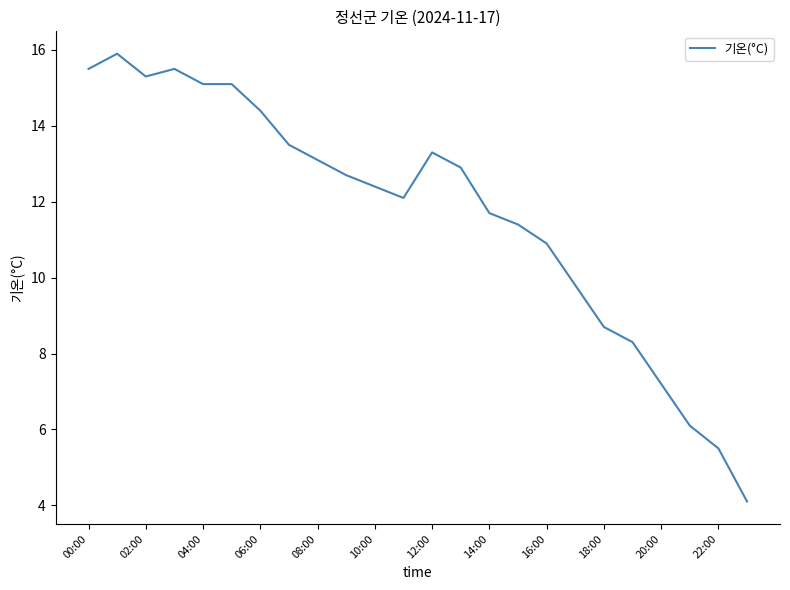

What is the sum of all values?

280.5